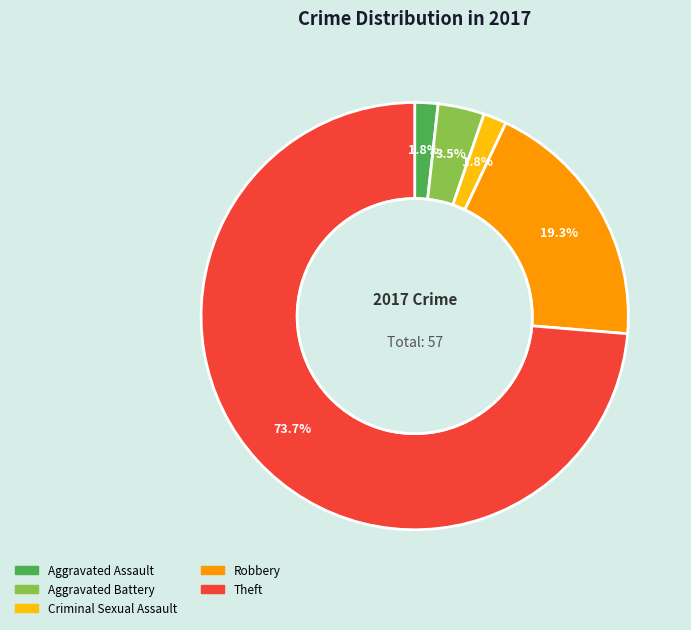

What is the majority slice?

Theft